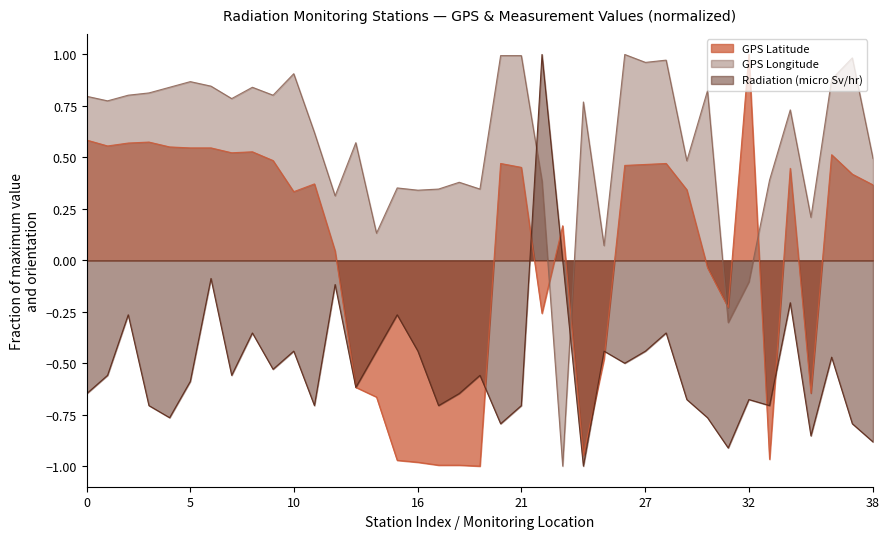

What is the difference between the second highest and second lowest values in the GPS Longitude series?

1.3